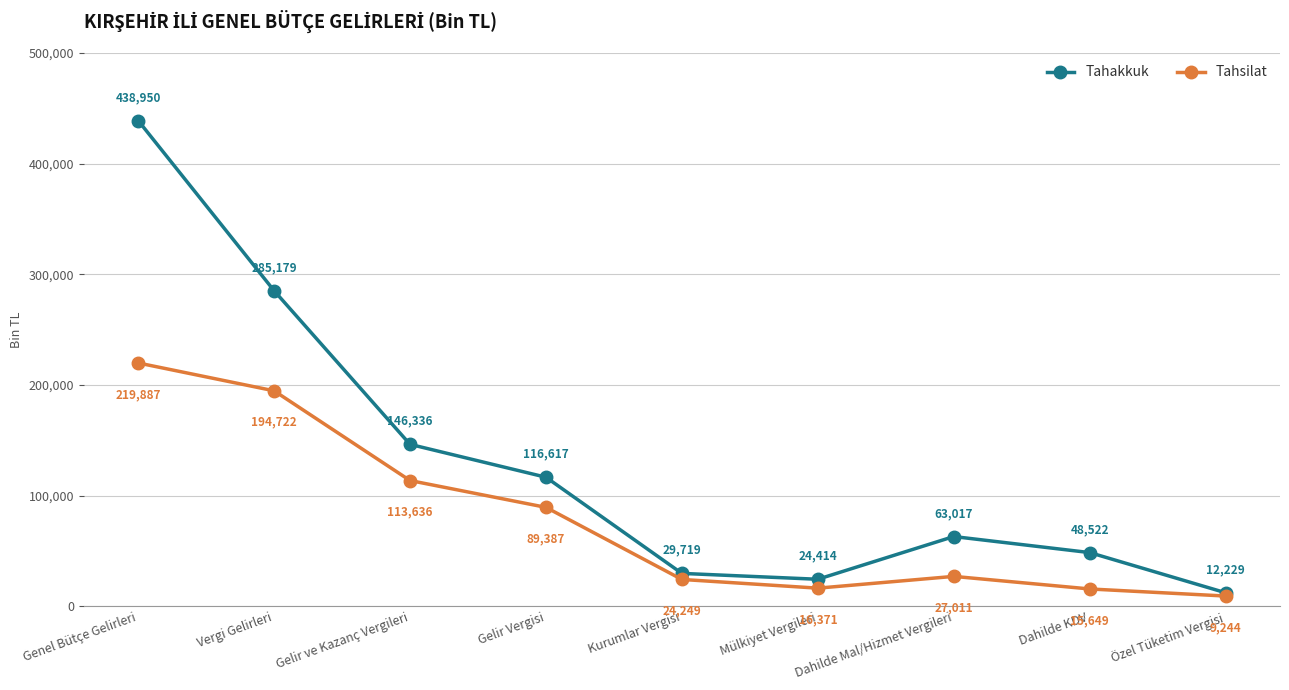

What is the value of the Tahsilat point at the 5th from the left?

24249